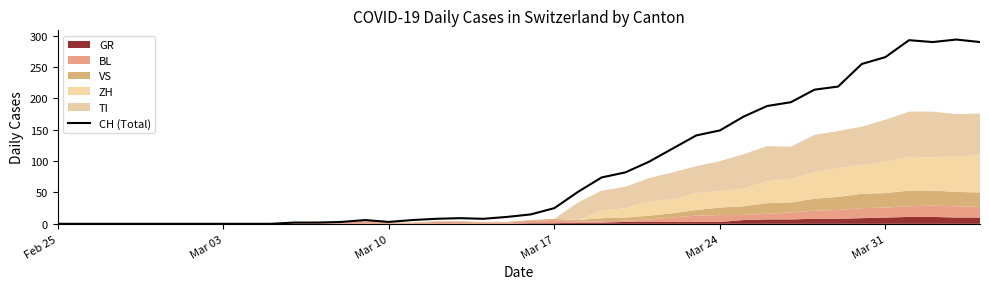

The CH (Total) series shows 0 at Feb 25. True or false?

True